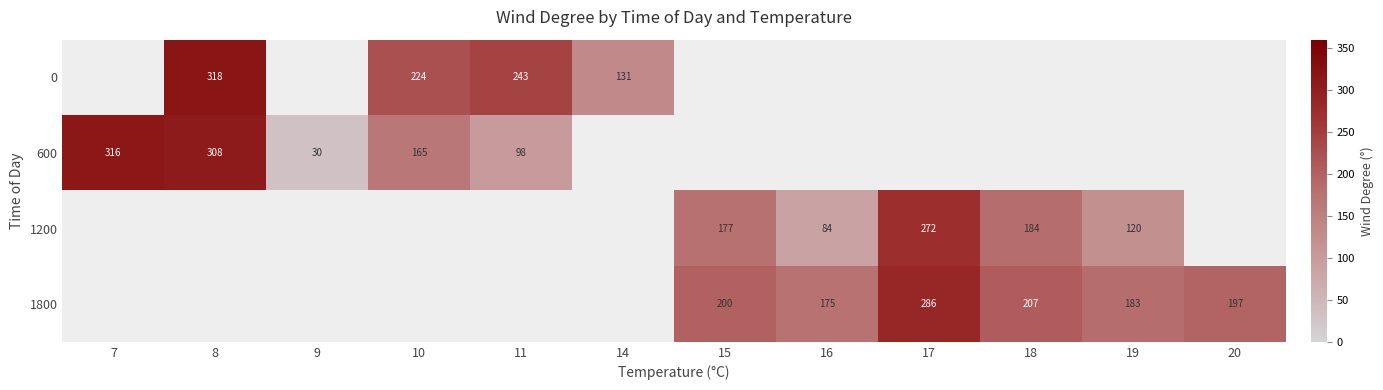

True or false: 0 has a value of 131 at 14.

True